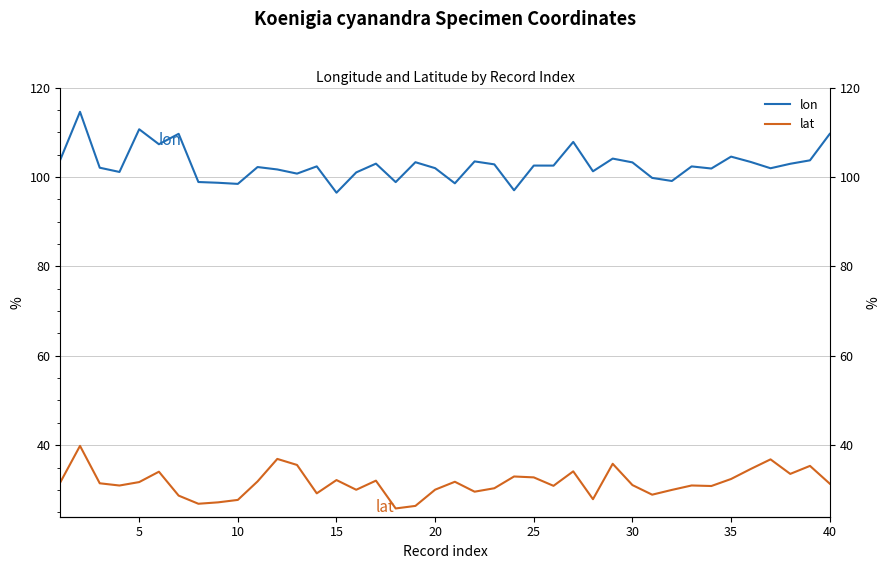

List the series in order of their peak value, lowest first.

lat, lon